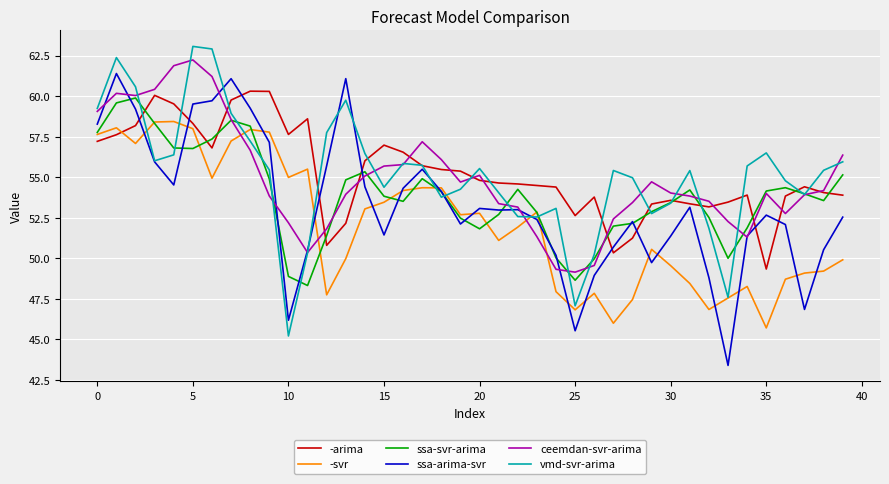

What is the maximum value for ceemdan-svr-arima?

62.2